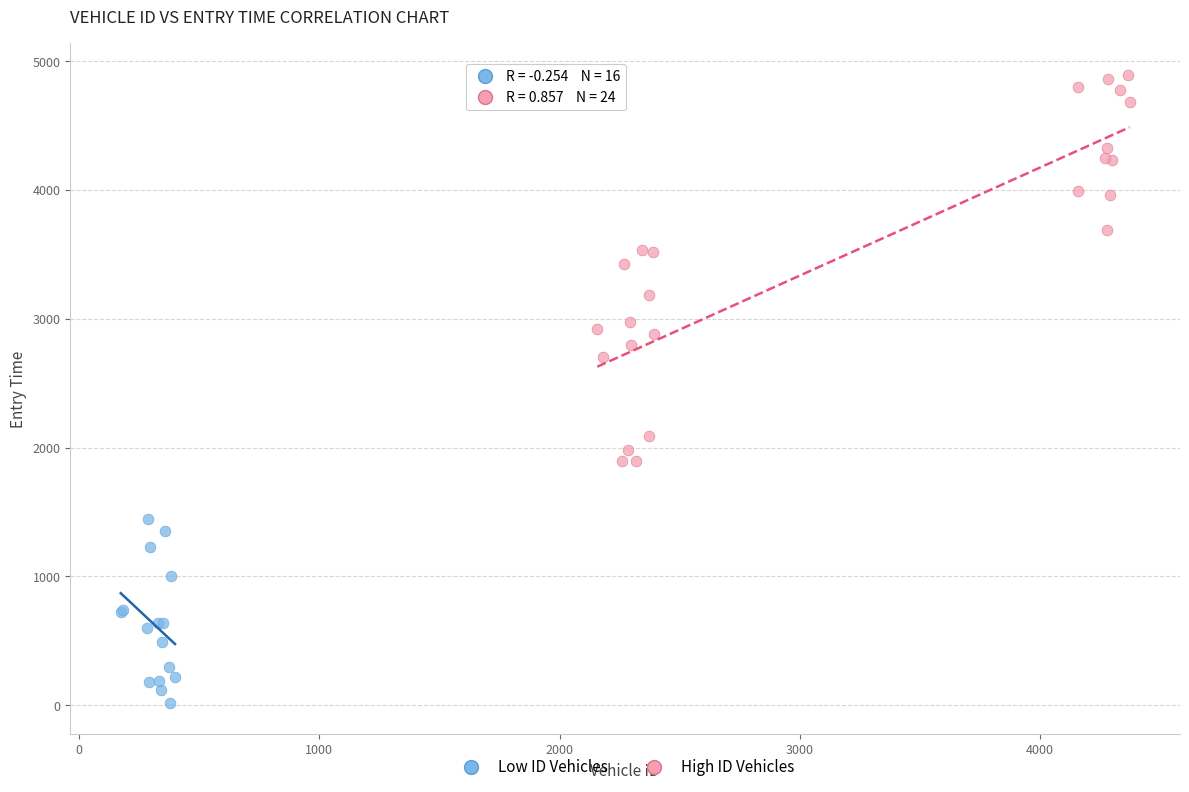

What are all the series names shown in the legend?

Low ID Vehicles, High ID Vehicles